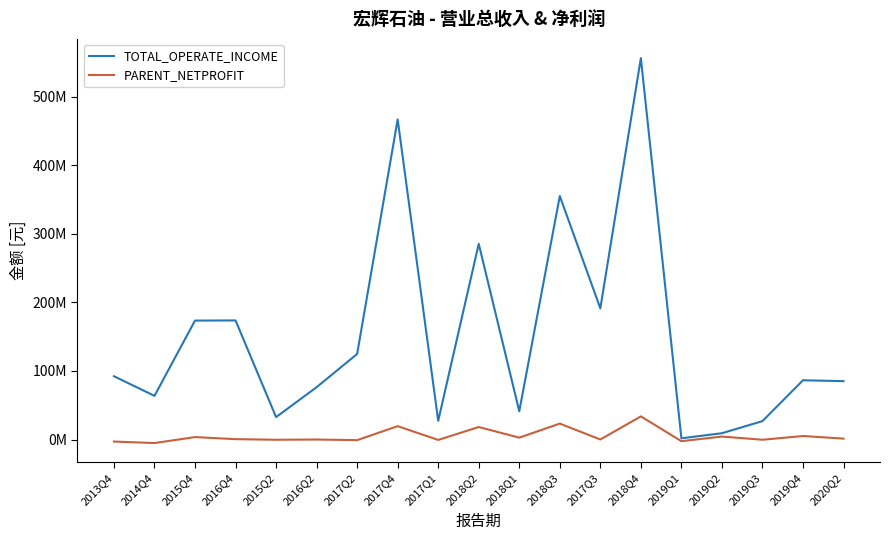

Is the value of PARENT_NETPROFIT at 2017Q1 greater than the value of TOTAL_OPERATE_INCOME at 2017Q2?

No